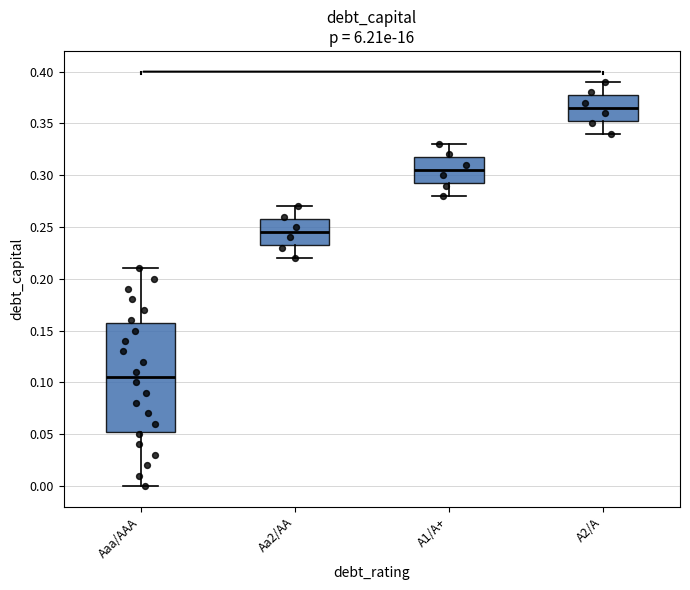

Reading left to right, transcribe this box plot: for each box, give where its median line is, the range the box spans, and where its two whiskers end, as read against the y-axis. The values are not printed on the chart, so give them approximately, as read against the axis.

Aaa/AAA: median 0.105, box 0.055 to 0.160, whiskers 0.000 to 0.210
Aa2/AA: median 0.245, box 0.235 to 0.260, whiskers 0.220 to 0.270
A1/A+: median 0.305, box 0.295 to 0.320, whiskers 0.280 to 0.330
A2/A: median 0.365, box 0.355 to 0.380, whiskers 0.340 to 0.390